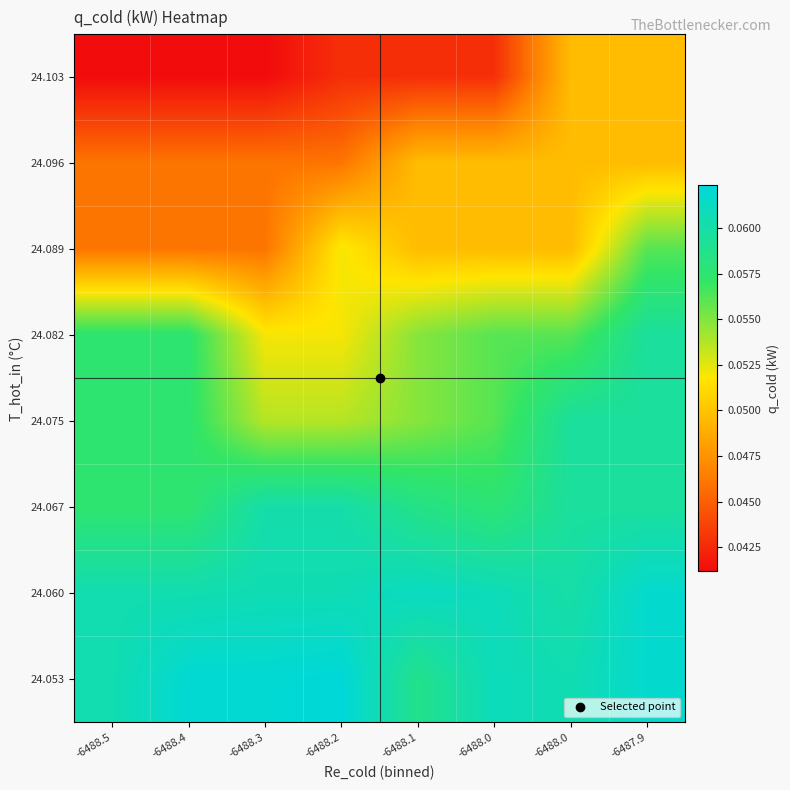

At -6488.0, list the series in order from largest to smallest.

24.053, 24.060, 24.067, 24.075, 24.082, 24.089, 24.096, 24.103